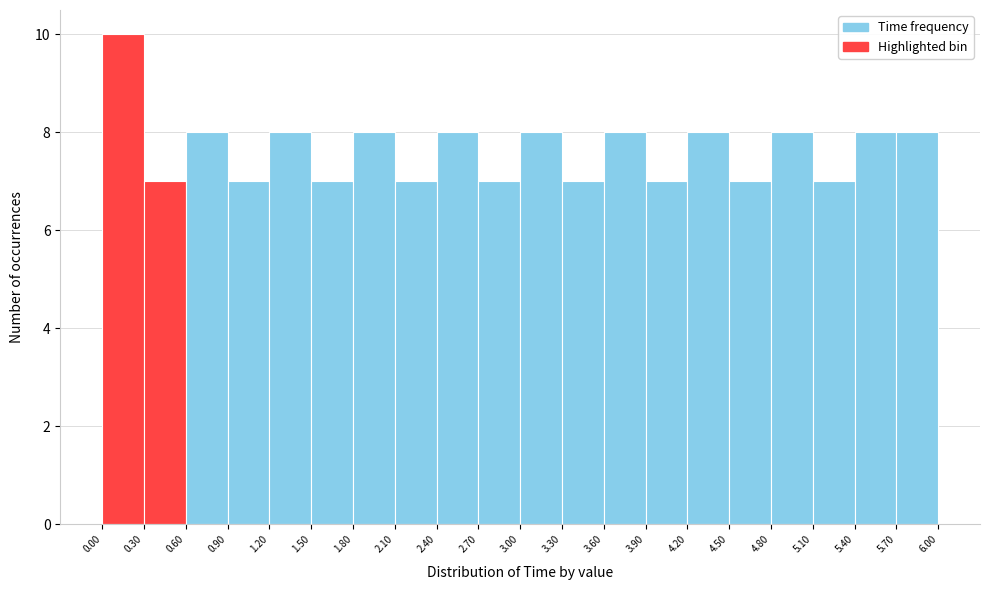

Reading left to right, transcribe this chart: for each bar, give the range it covers on the x-axis and its height. The values are not printed on the chart, so give them approximately, as read against the axis.

0.00 to 0.30: 10
0.30 to 0.60: 7
0.60 to 0.90: 8
0.90 to 1.20: 7
1.20 to 1.50: 8
1.50 to 1.80: 7
1.80 to 2.10: 8
2.10 to 2.40: 7
2.40 to 2.70: 8
2.70 to 3.00: 7
3.00 to 3.30: 8
3.30 to 3.60: 7
3.60 to 3.90: 8
3.90 to 4.20: 7
4.20 to 4.50: 8
4.50 to 4.80: 7
4.80 to 5.10: 8
5.10 to 5.40: 7
5.40 to 5.70: 8
5.70 to 6.00: 8